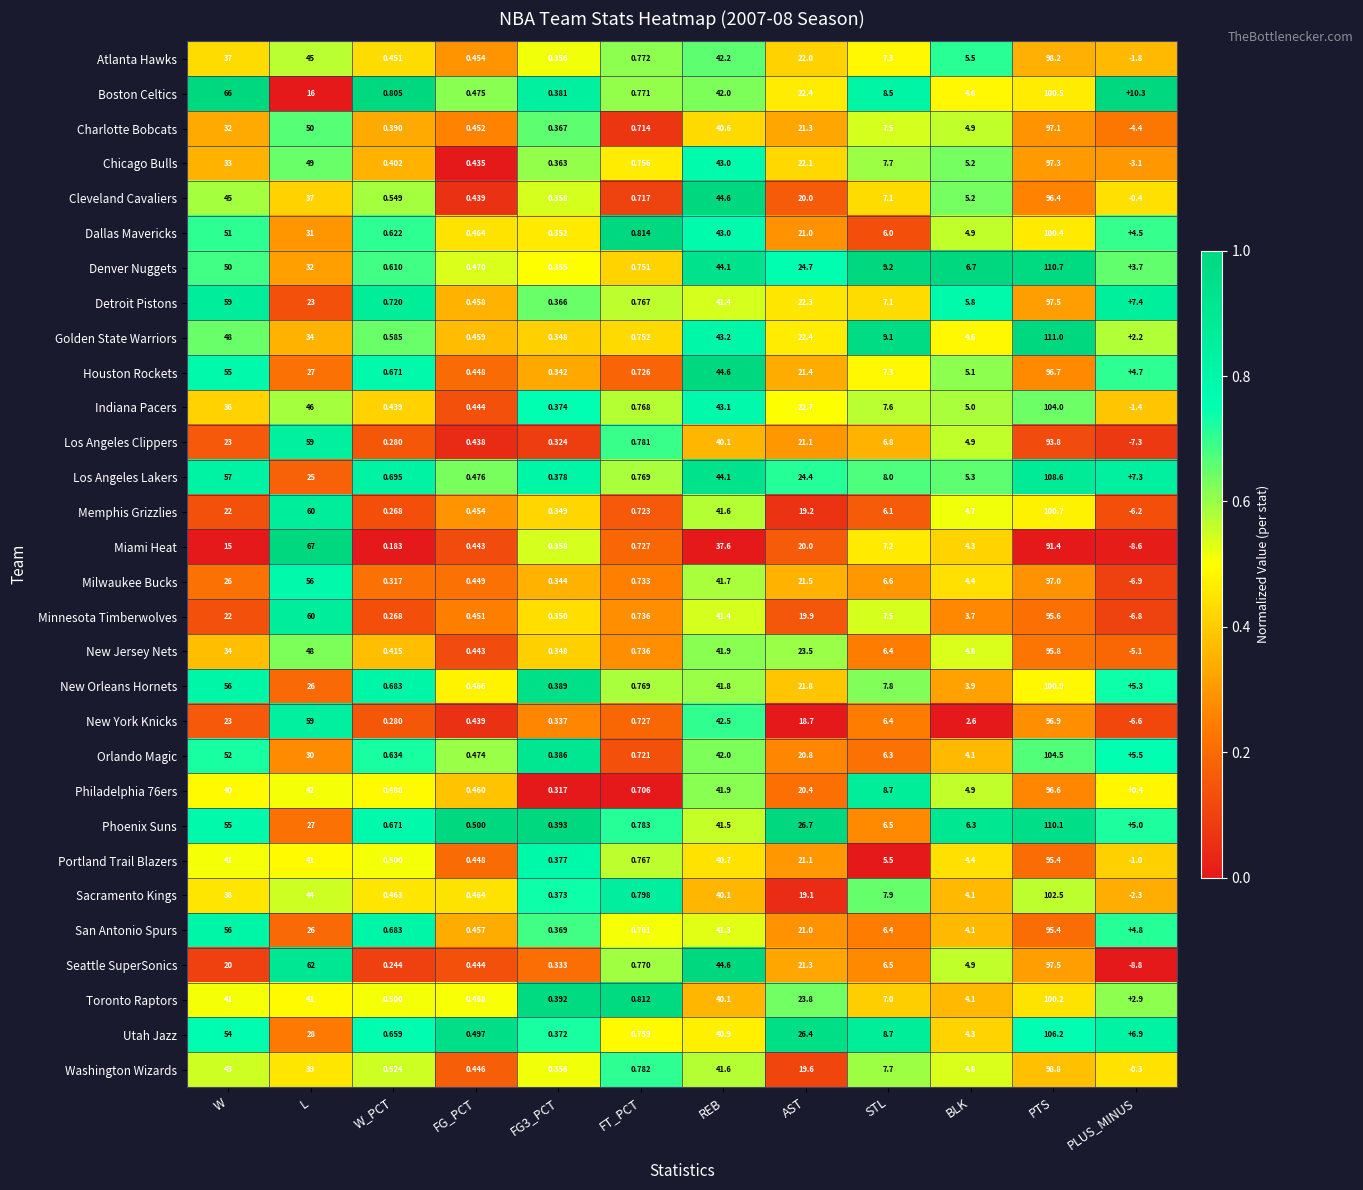

Where does the New Orleans Hornets series first go above 7?

W